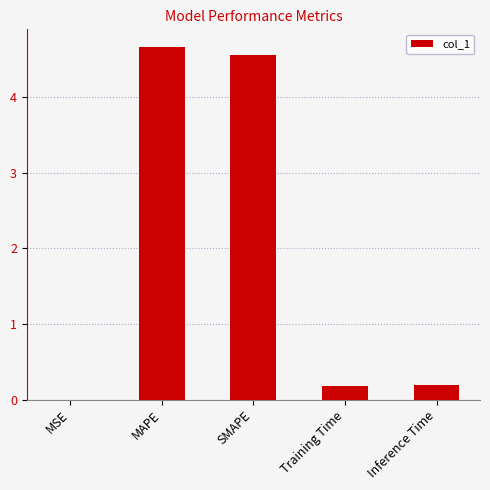

What is the sum of the values at SMAPE and MSE?

4.6